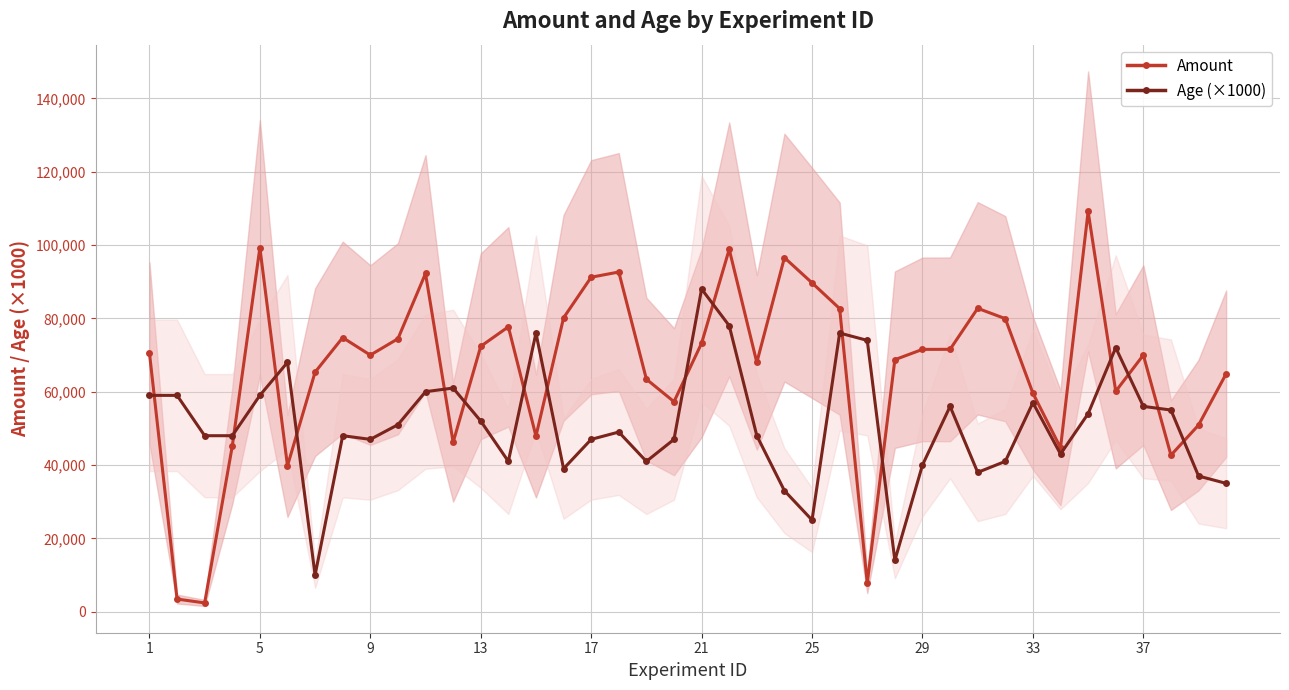

What is the highest value of the Amount series?

109151.5